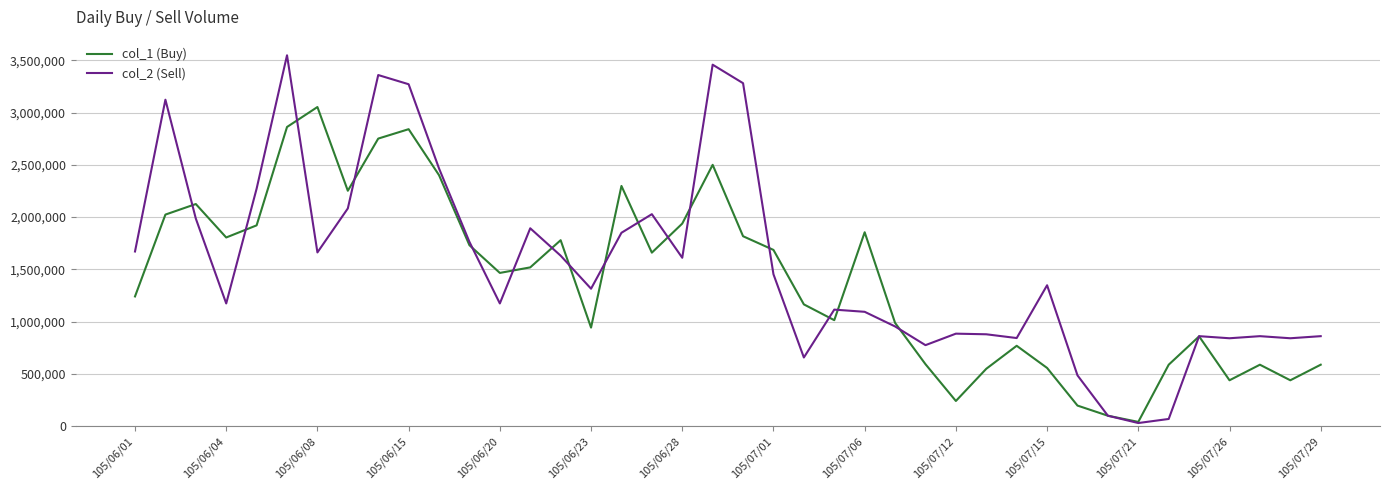

What is the minimum value shown in the chart?

30000